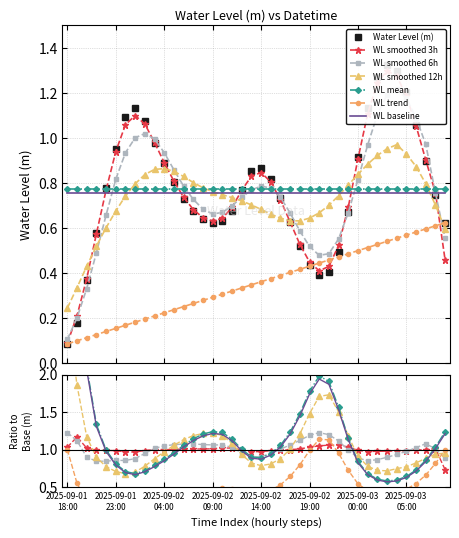

What is the sum of all values?

31.0